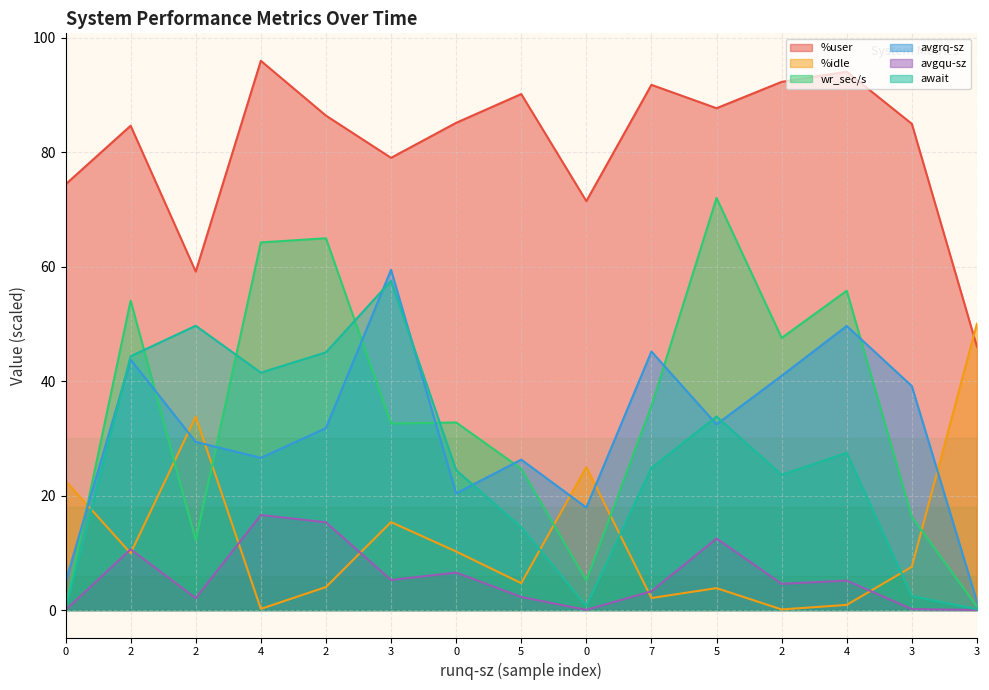

Where is await nearest to the value 28?

4